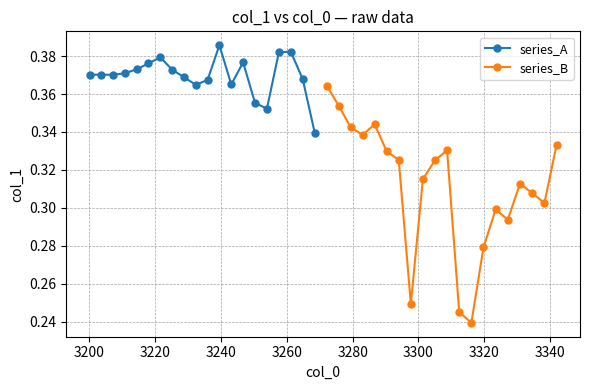

True or false: series_B has more than 1 points higher than both neighbors.

True